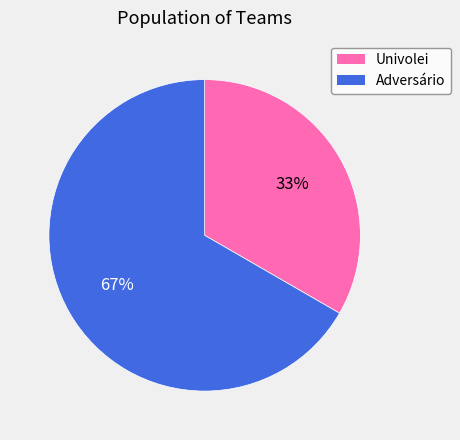

What is the largest slice in the pie chart?

Adversário